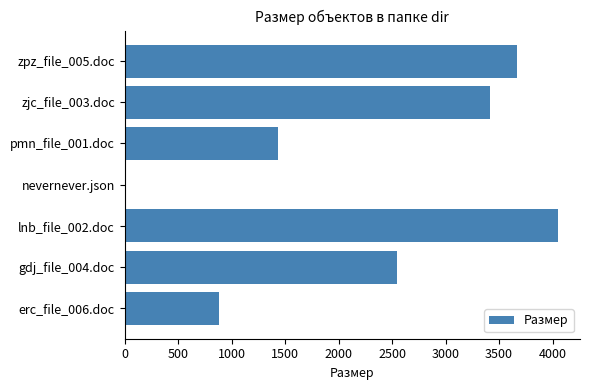

At which label is the value closest to 2026?

gdj_file_004.doc